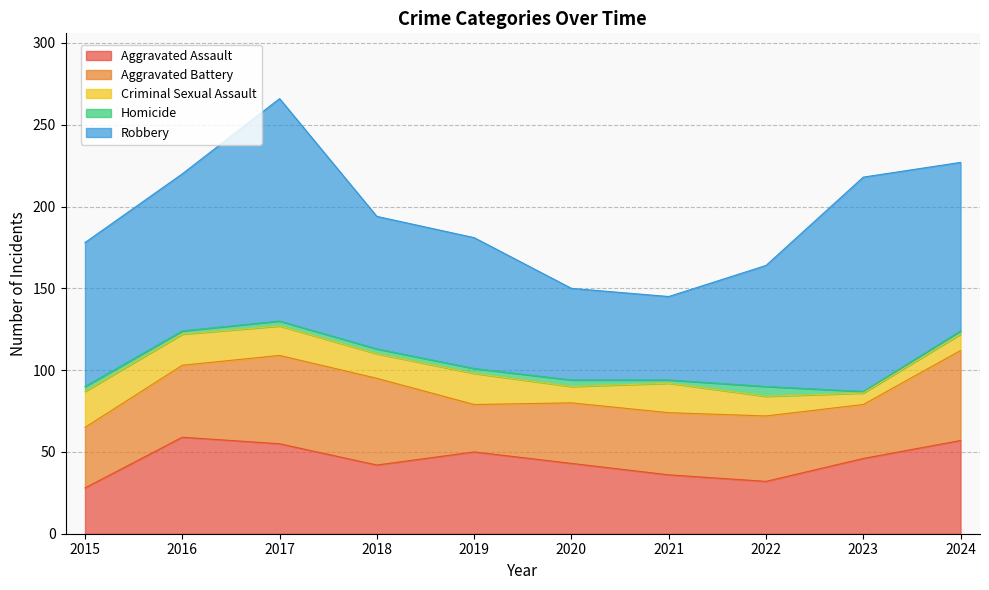

The value of Robbery at 2019 is 80. True or false?

True